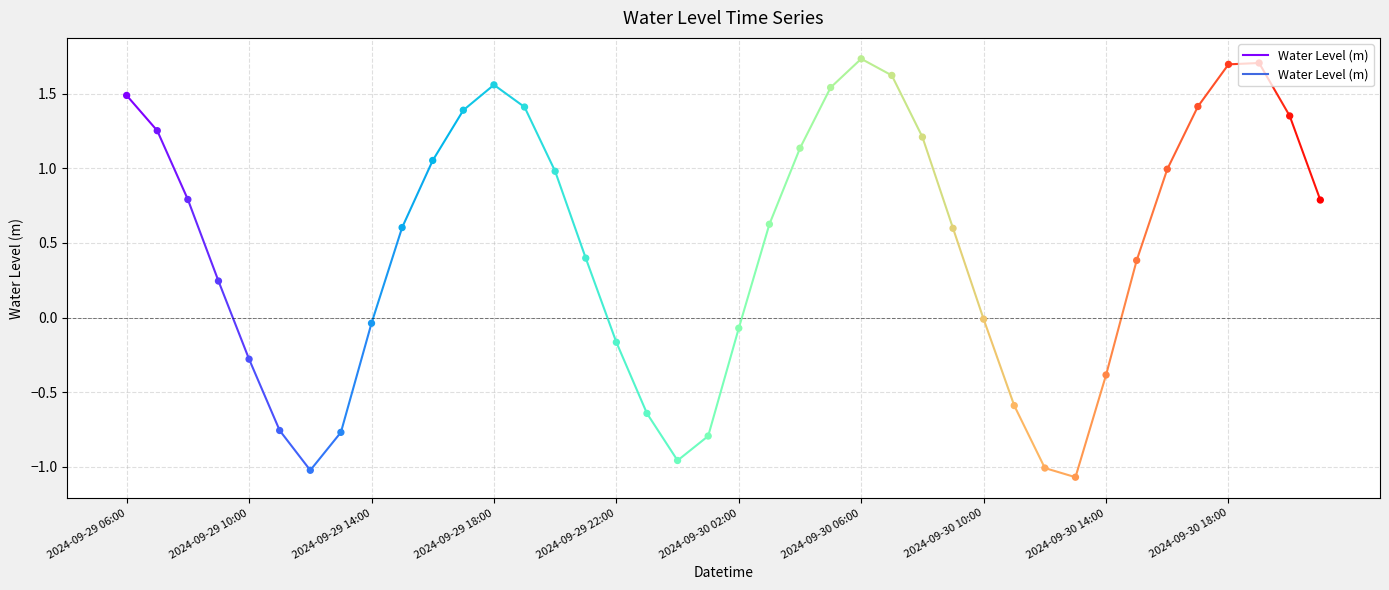

Between 2024-09-29 10:00 and 2024-09-29 06:00, which is larger?

2024-09-29 06:00